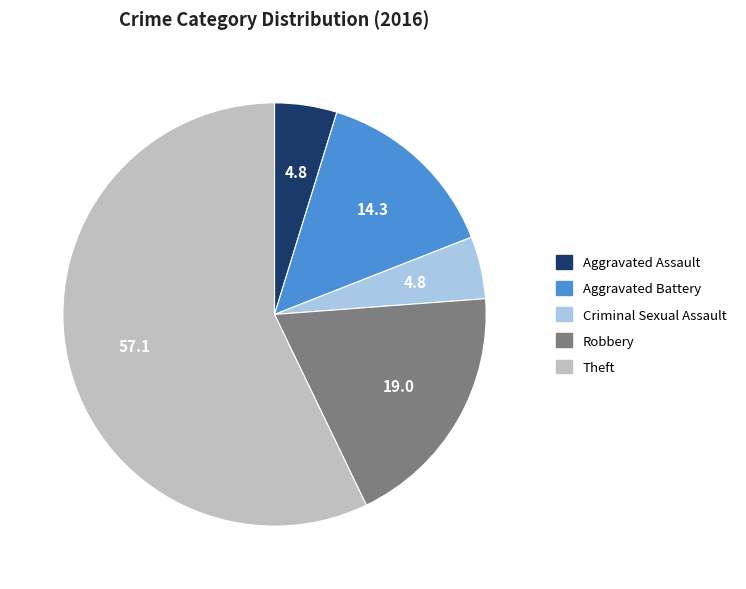

Does any single category account for the majority?

Yes